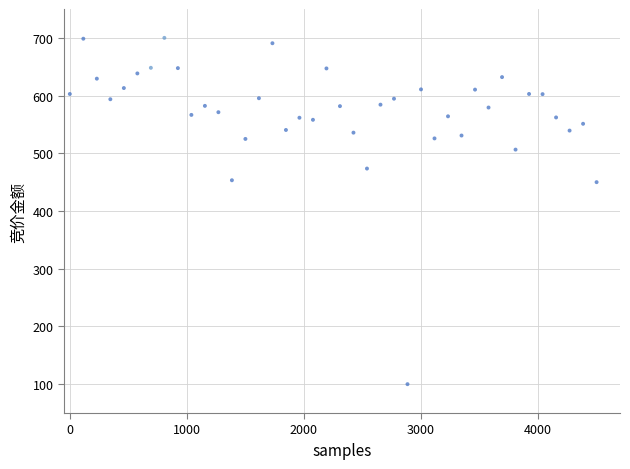

What is the range of Y values (max minus min)?

600.0